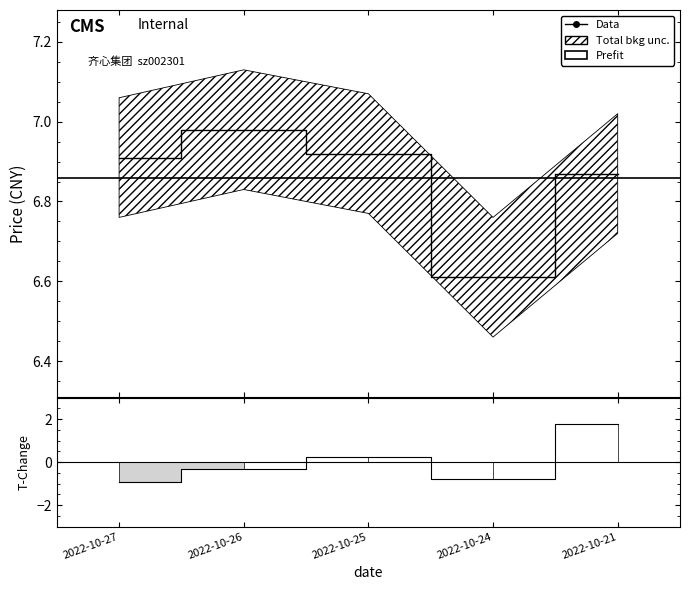

Is it true that price equals 6.9 at 2022-10-21?

True